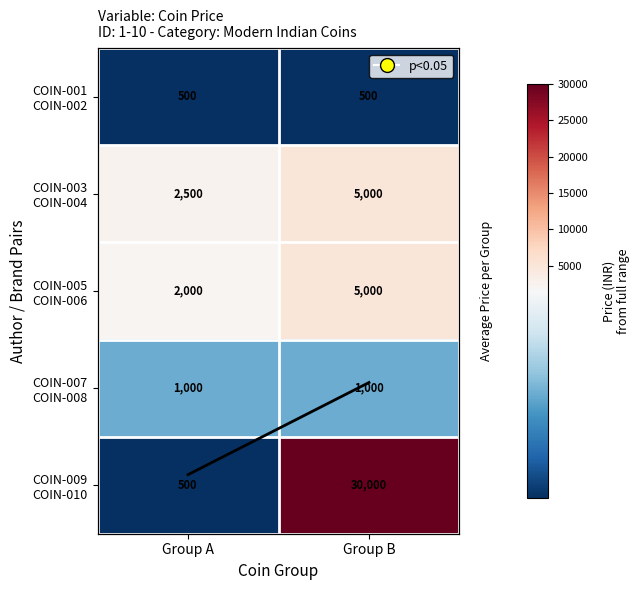

What value does the COIN-007 COIN-008 series have at Group B?

1000.0